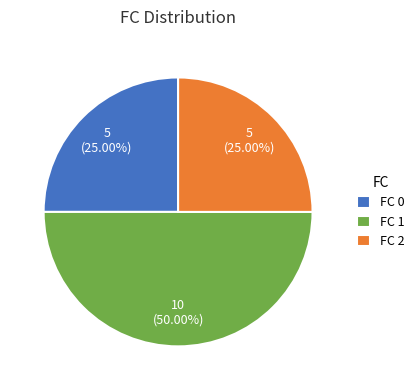

Which category has the biggest portion of the pie?

FC 1